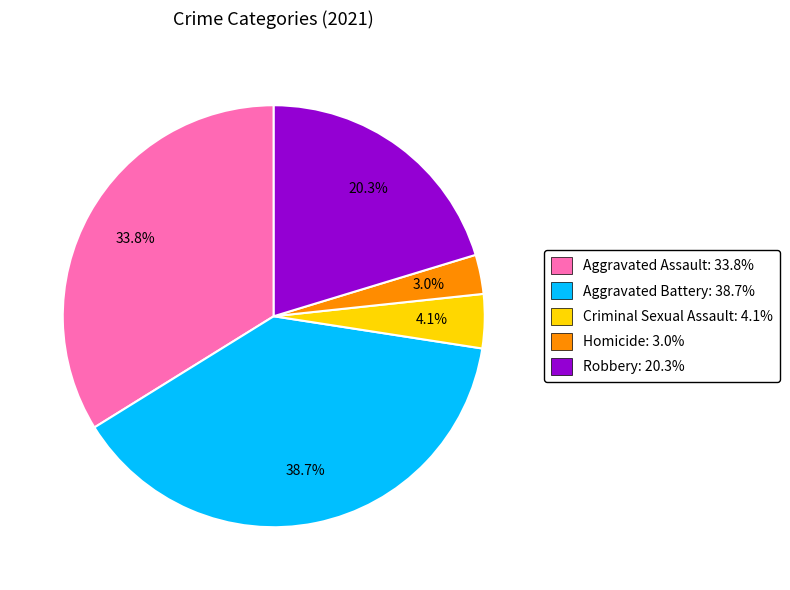

To the nearest percent, what is the combined percentage of Robbery and Criminal Sexual Assault?

24%